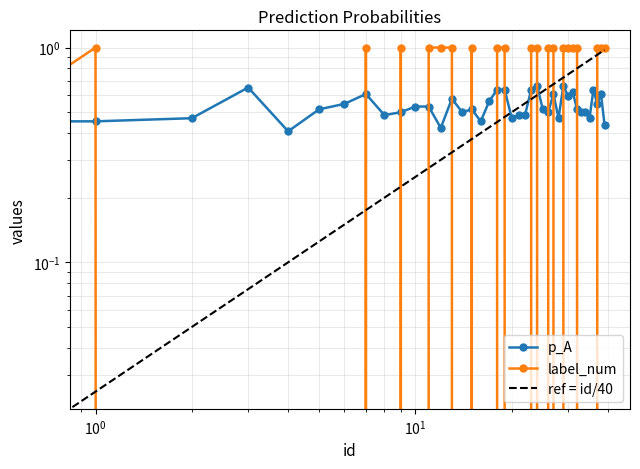

After their last crossing, which series has the higher values: label_num or p_A?

label_num